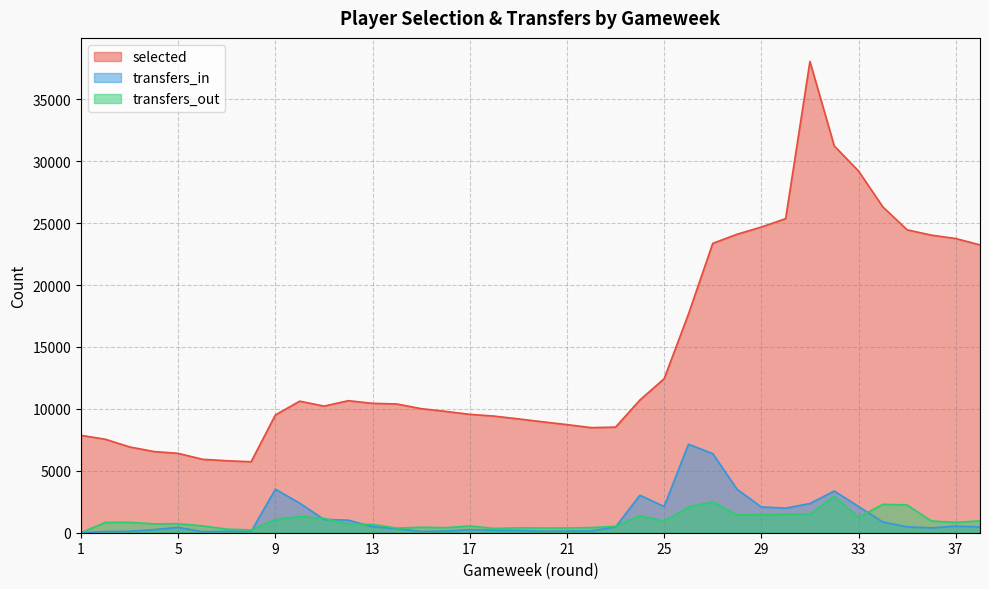

At which label does transfers_in reach its minimum?

1